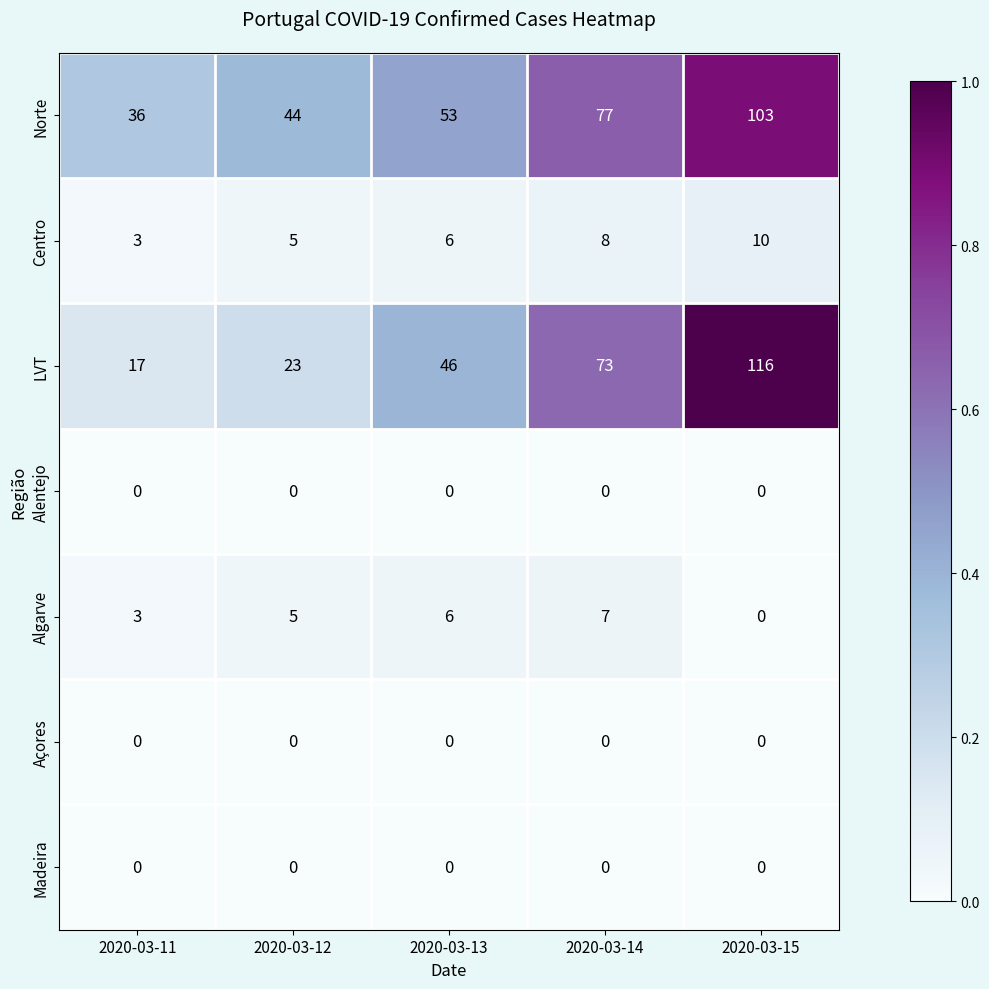

What is the sum of all Norte values?

313